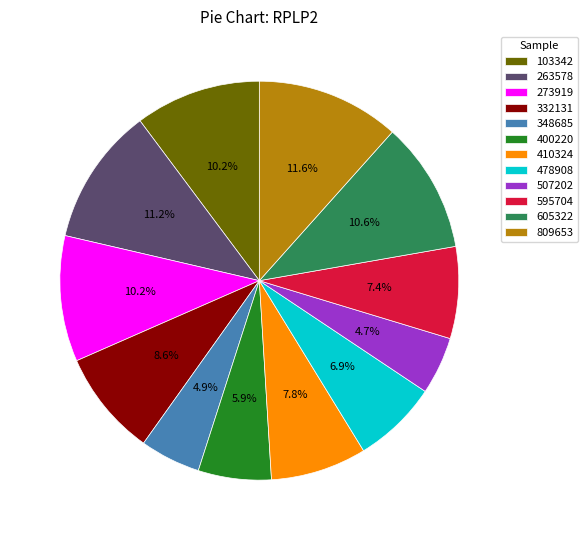

What percentage is NOT represented by 410324?

92.2%